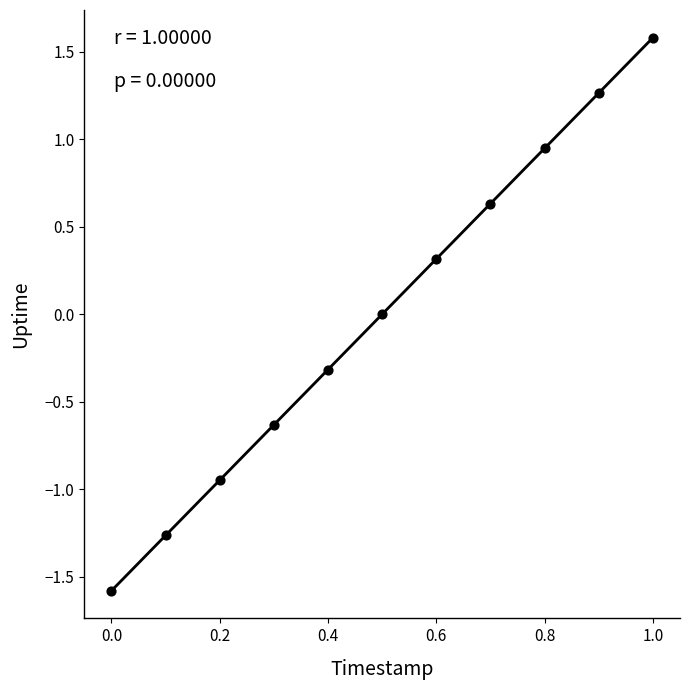

What is the average X value?

0.5